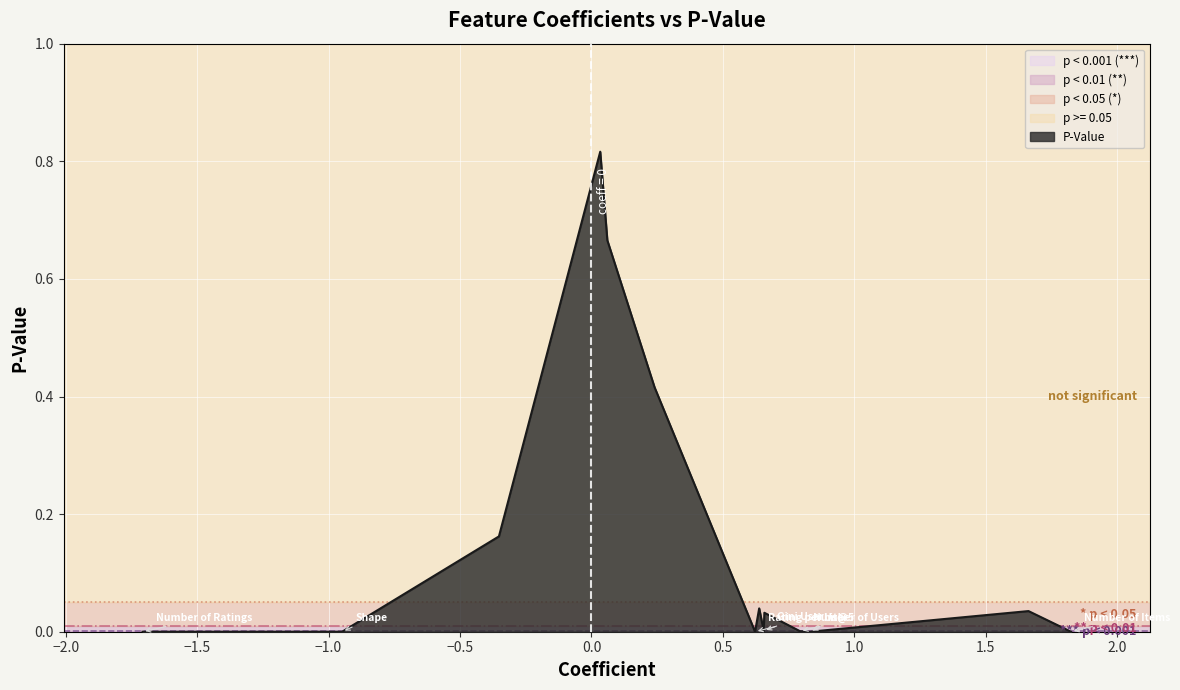

Rank the categories by value from lowest to highest.

hit@5, Number of Items, Number of Ratings, Rating per User, Shape, Number of Users, Gini User, Difference between Sensitive Attribute, Mean Rating, Gini Item, Rating per Item, Density, Skewness of Long Tail Items, Skewness of Popularity Bias